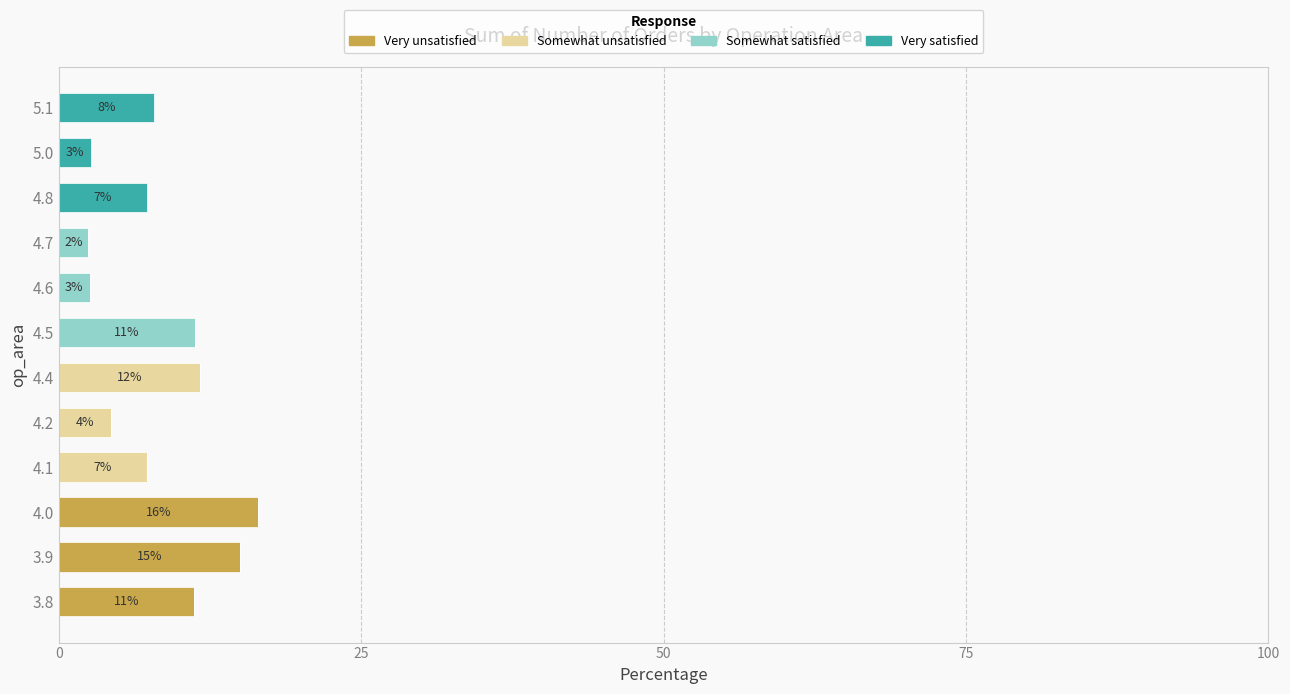

What is the maximum value for Very unsatisfied?

16.5